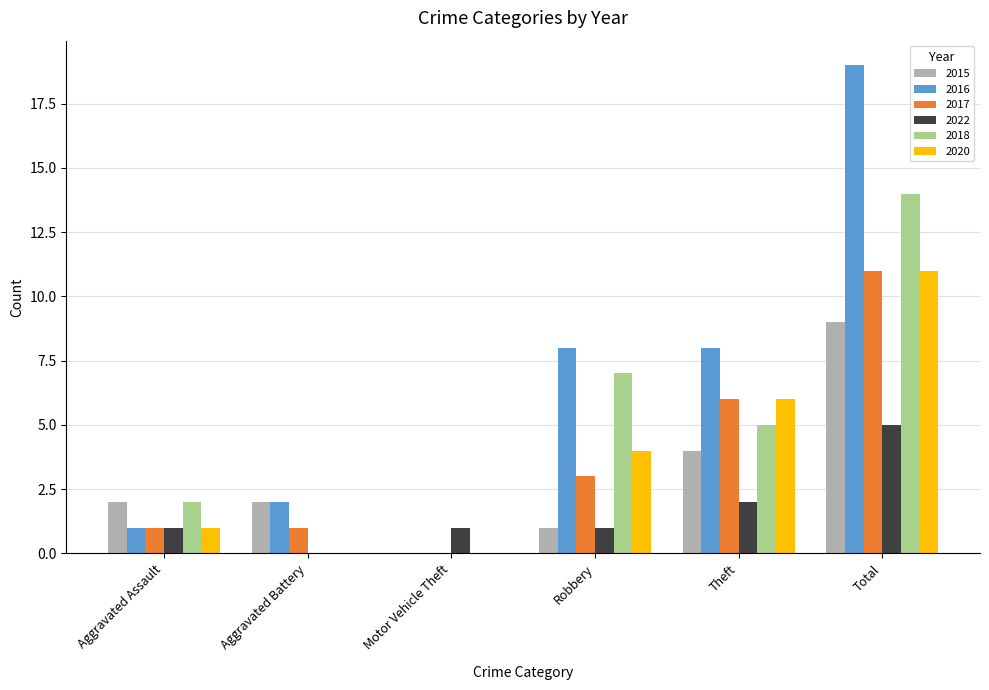

The value of 2017 at Aggravated Assault is 2. True or false?

False